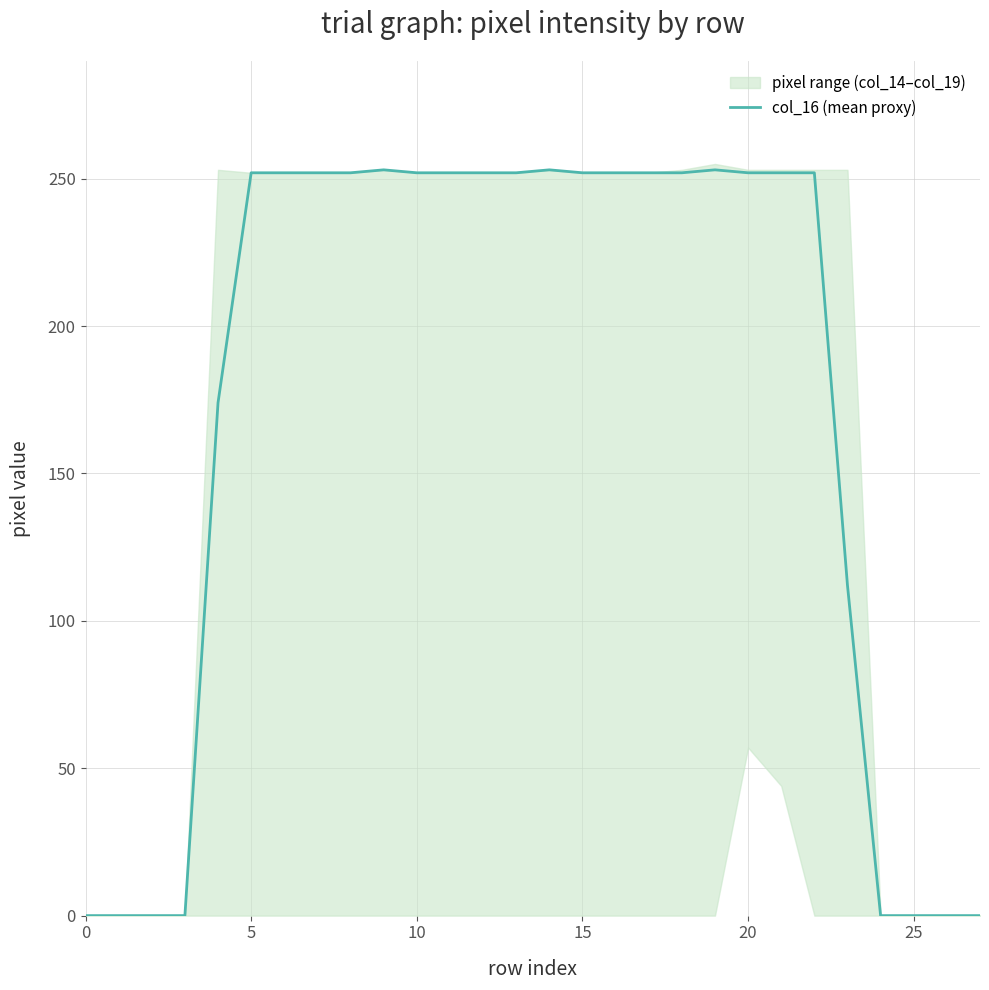

What is the sum of the values at 13 and 15?

504